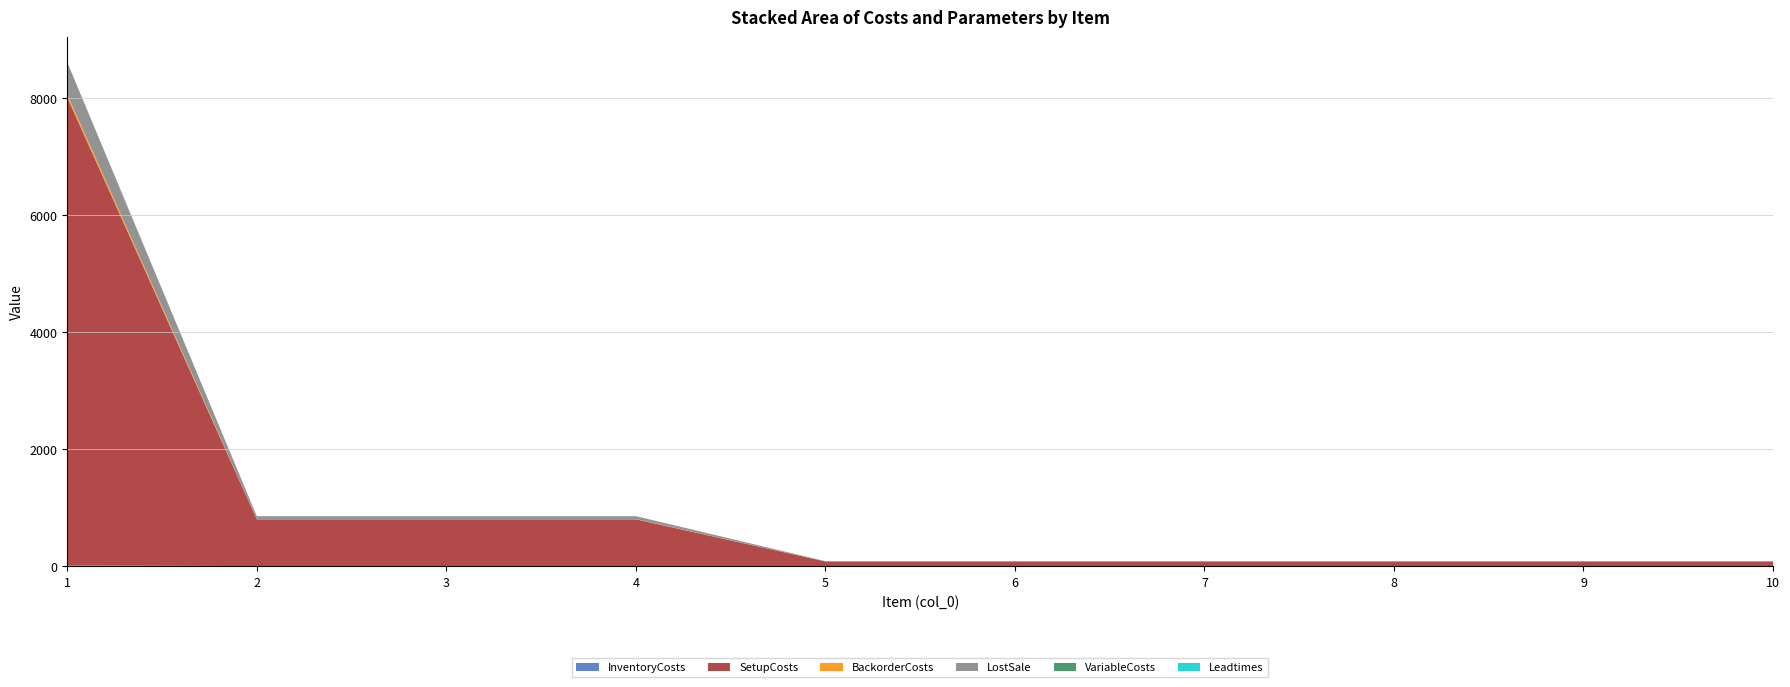

Reading left to right, what are all the values shown in this chart?

InventoryCosts: 1=13.6	2=1.2	3=1.2	4=1.2	5=0.1	6=0.1	7=0.1	8=0.1	9=0.1	10=0.1
SetupCosts: 1=8000.0	2=800.0	3=800.0	4=800.0	5=80.0	6=80.0	7=80.0	8=80.0	9=80.0	10=80.0
BackorderCosts: 1=54.4	2=4.8	3=4.8	4=4.8	5=0.4	6=0.4	7=0.4	8=0.4	9=0.4	10=0.4
LostSale: 1=544.0	2=48.0	3=48.0	4=48.0	5=4.0	6=4.0	7=4.0	8=4.0	9=4.0	10=4.0
VariableCosts: 1=3.6	2=0.2	3=0.2	4=0.2	5=0.0	6=0.0	7=0.0	8=0.0	9=0.0	10=0.0
Leadtimes: 1=0.0	2=1.0	3=1.0	4=1.0	5=1.0	6=1.0	7=1.0	8=1.0	9=1.0	10=1.0